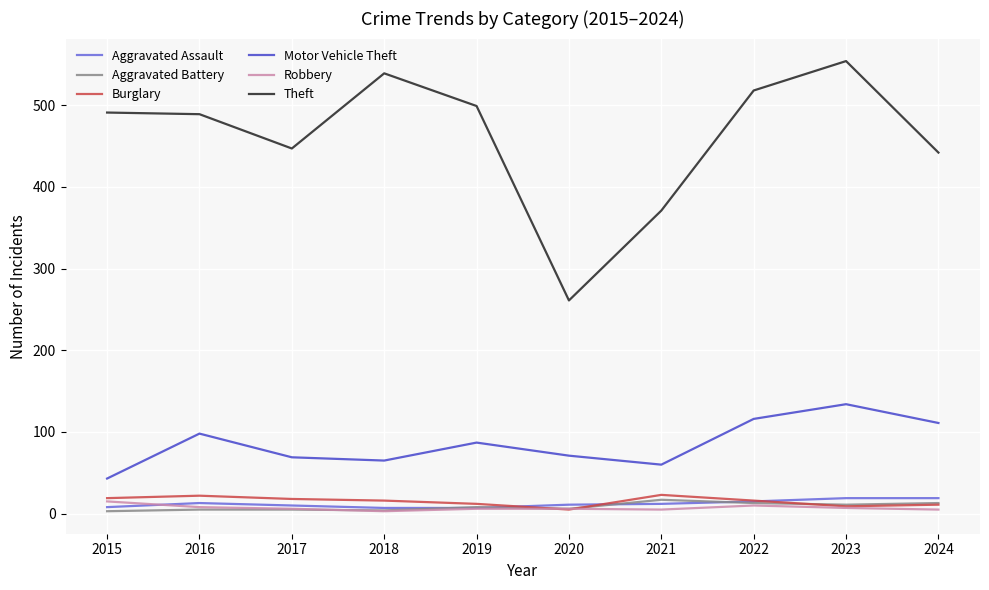

What is the difference between the maximum and minimum values in the Robbery series?

12